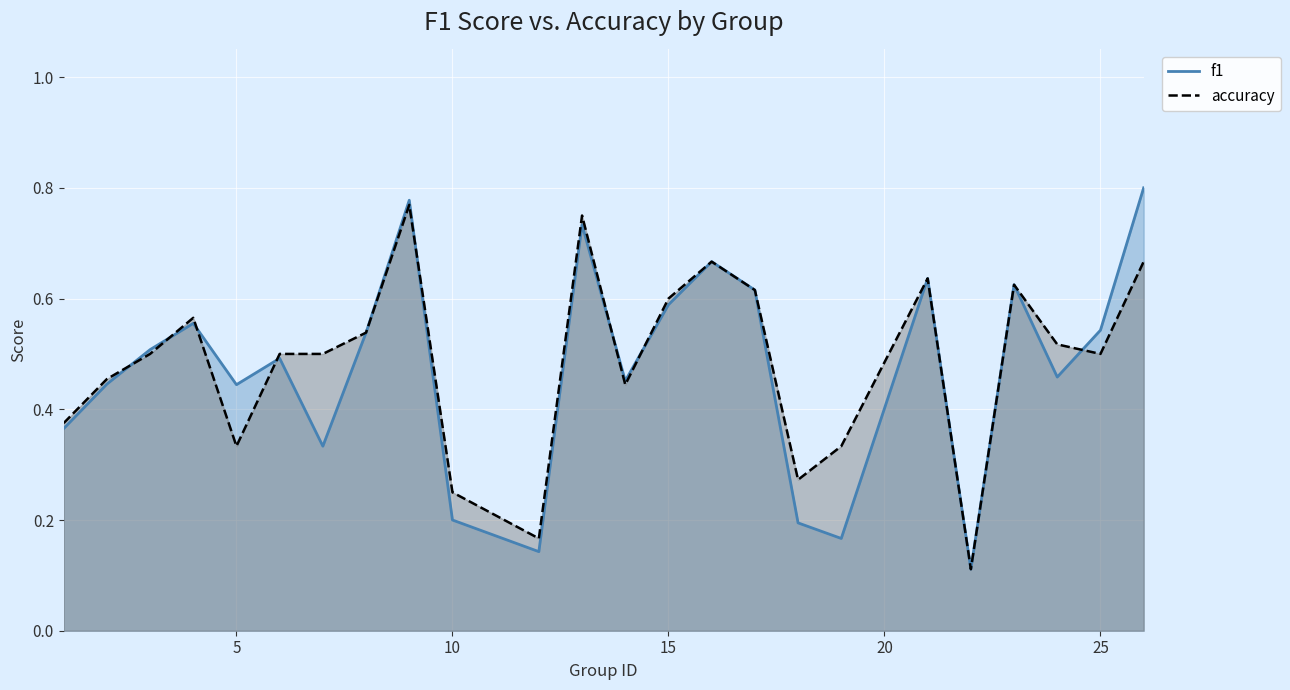

Which series has the largest range (max minus min)?

f1